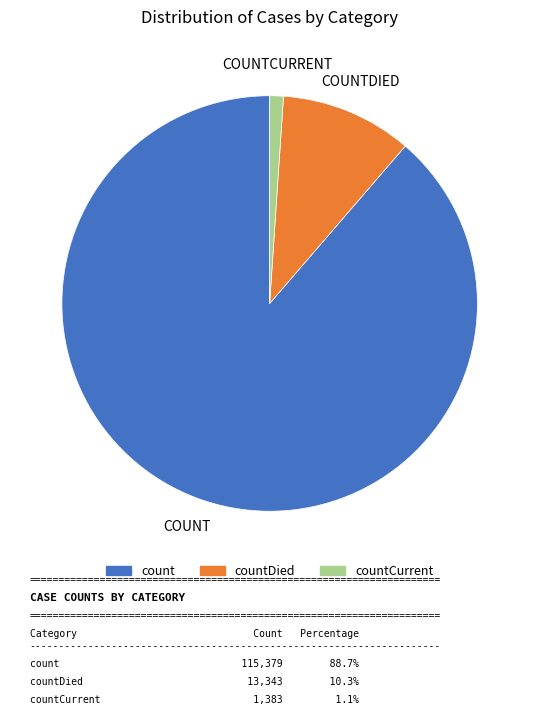

Is there a majority slice in this chart?

Yes